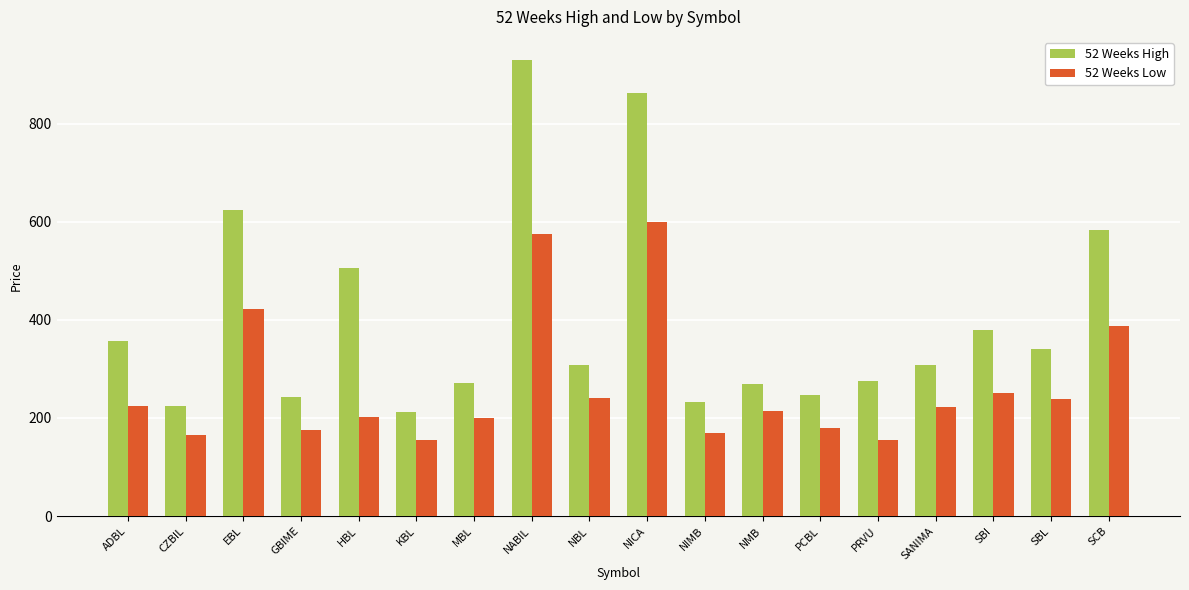

At which label is 52 Weeks High closest to 570?

SCB